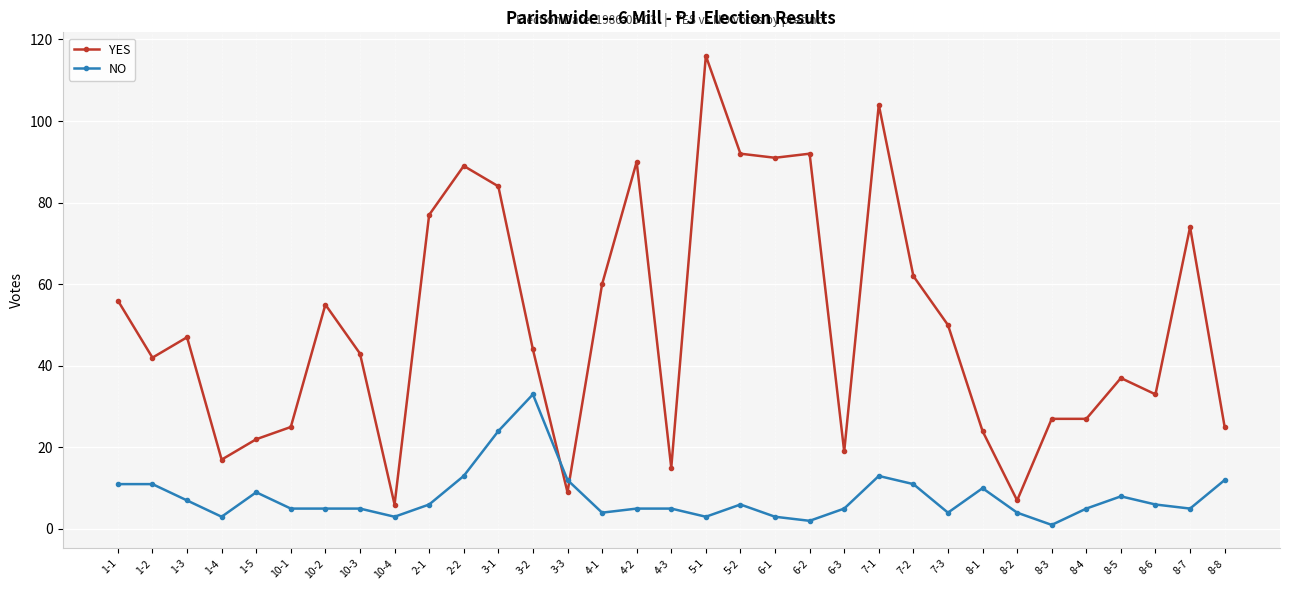

At how many categories does at least one series exceed 52?

14